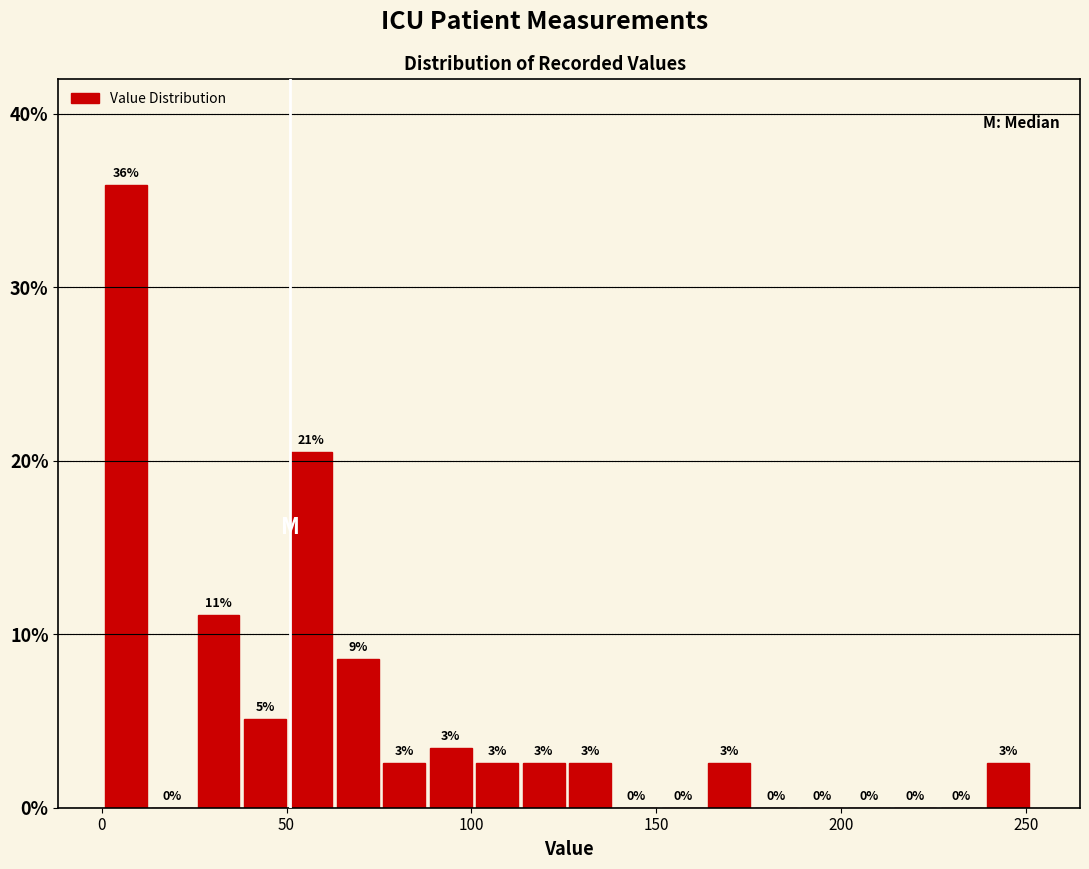

Around what value on the x-axis is the tallest bar? Give the approximate position of its centre, as read against the axis.

5